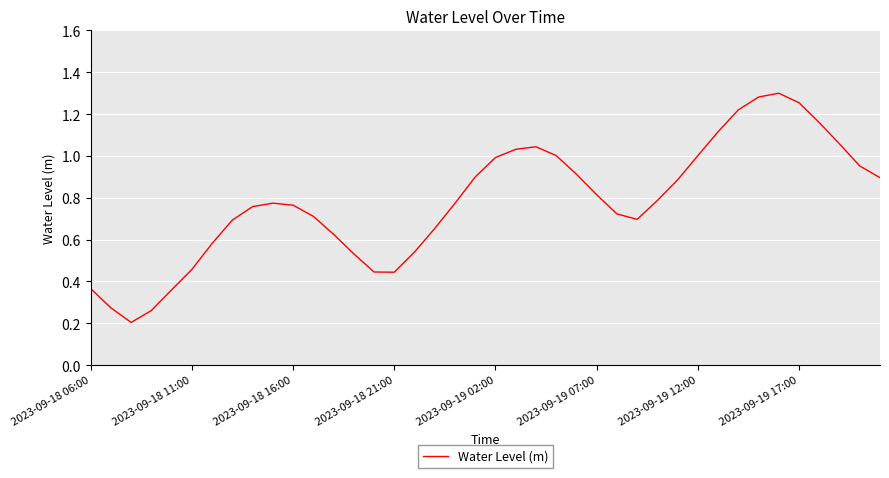

How many lines are shown in the chart?

1